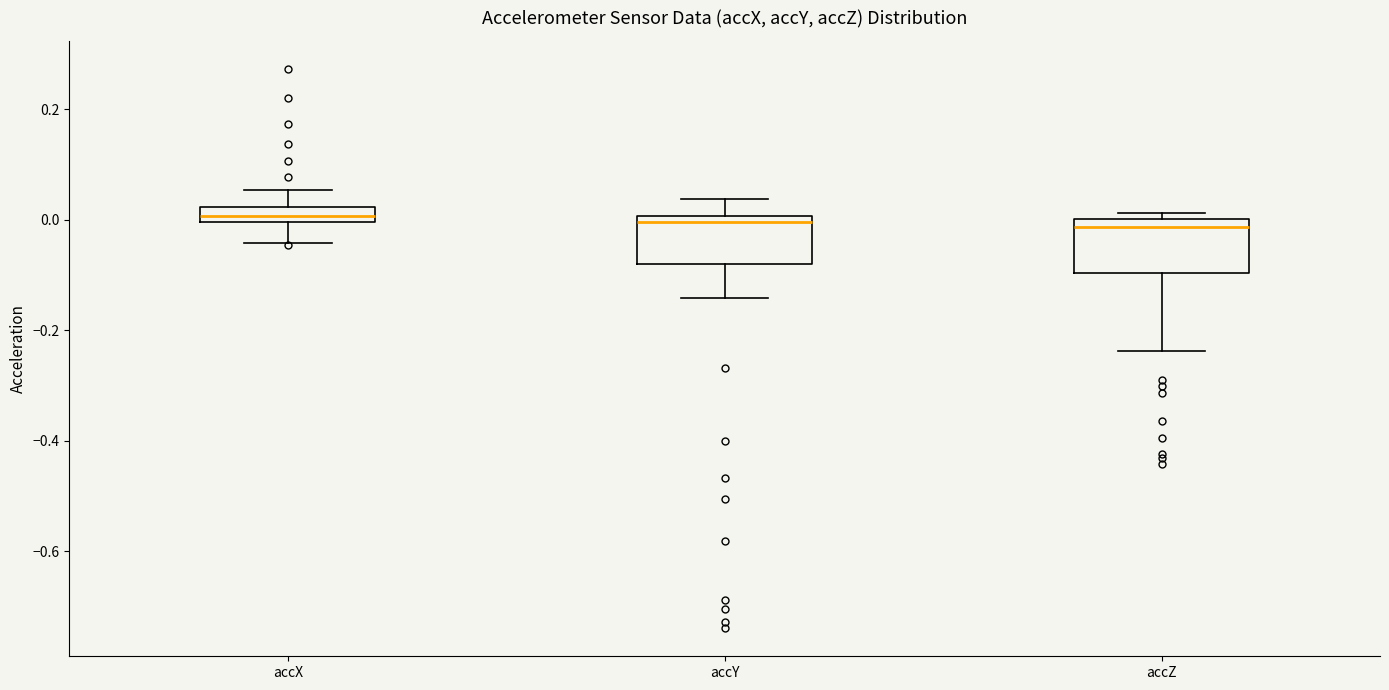

Where does the lower whisker of the box for accX end on the y-axis? The values are not printed on the chart, so give them approximately, as read against the axis.

-0.04